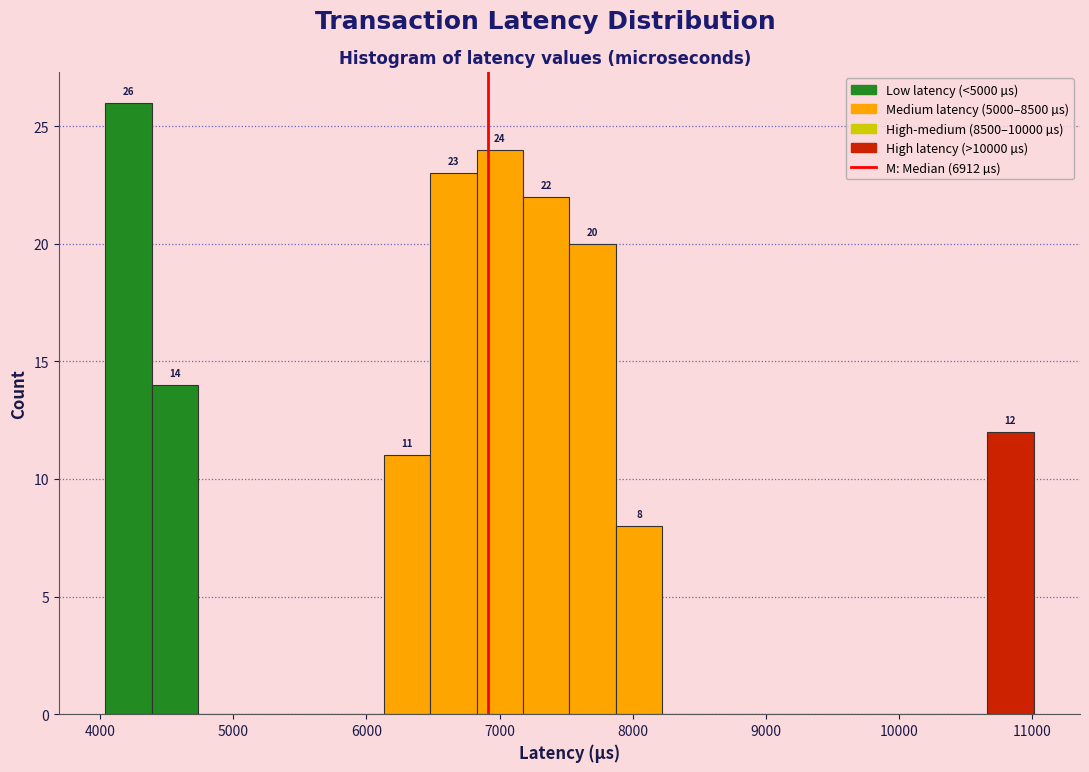

Read against the x-axis, roughly where is the centre of the tallest bar?

4200